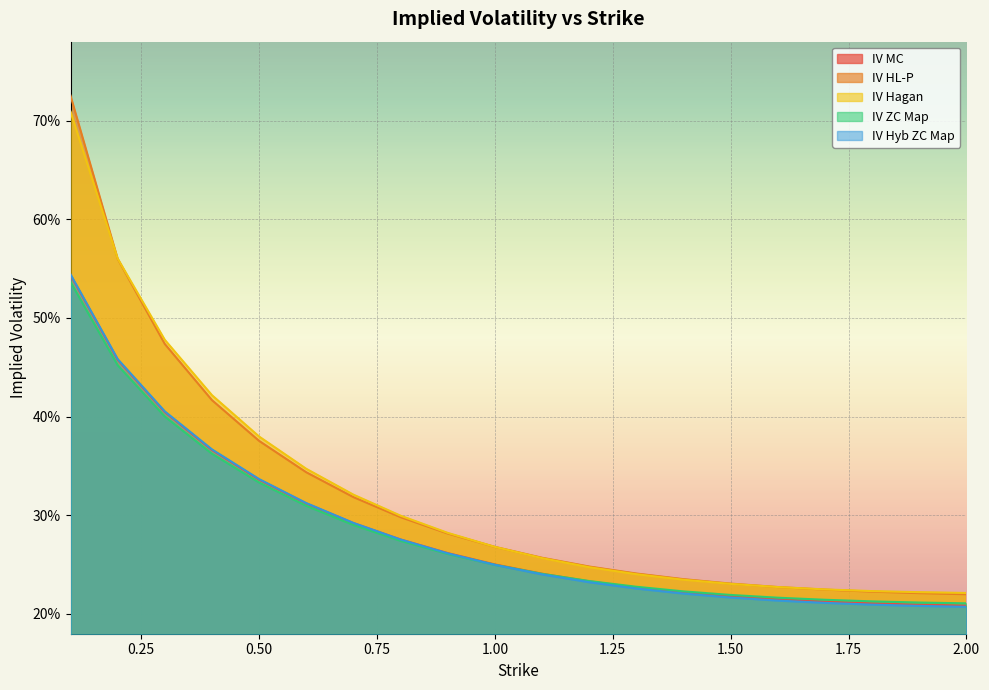

What is the greatest value displayed?

0.7